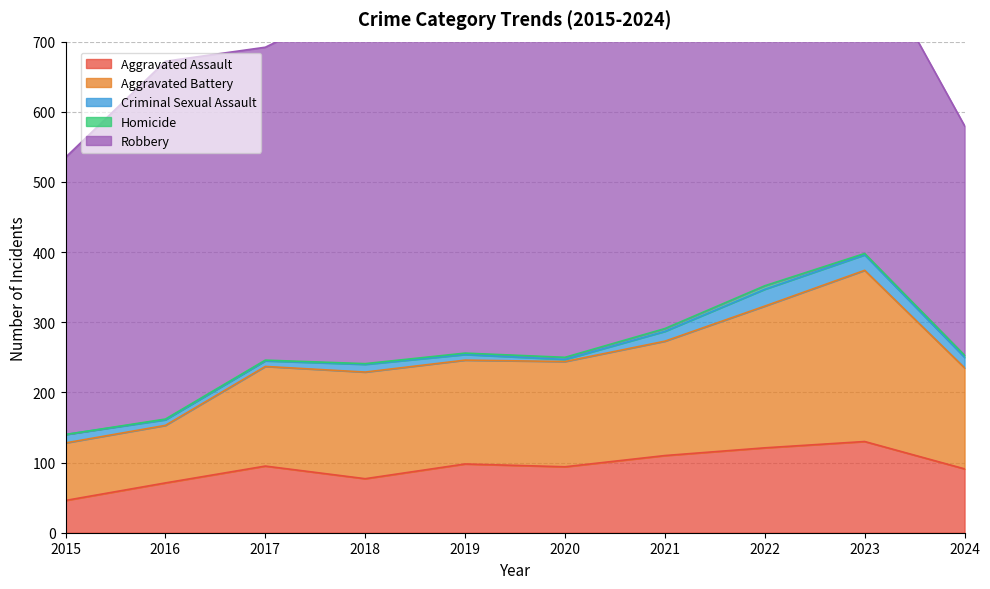

What is the value of the Criminal Sexual Assault point at the 10th from the left?

15